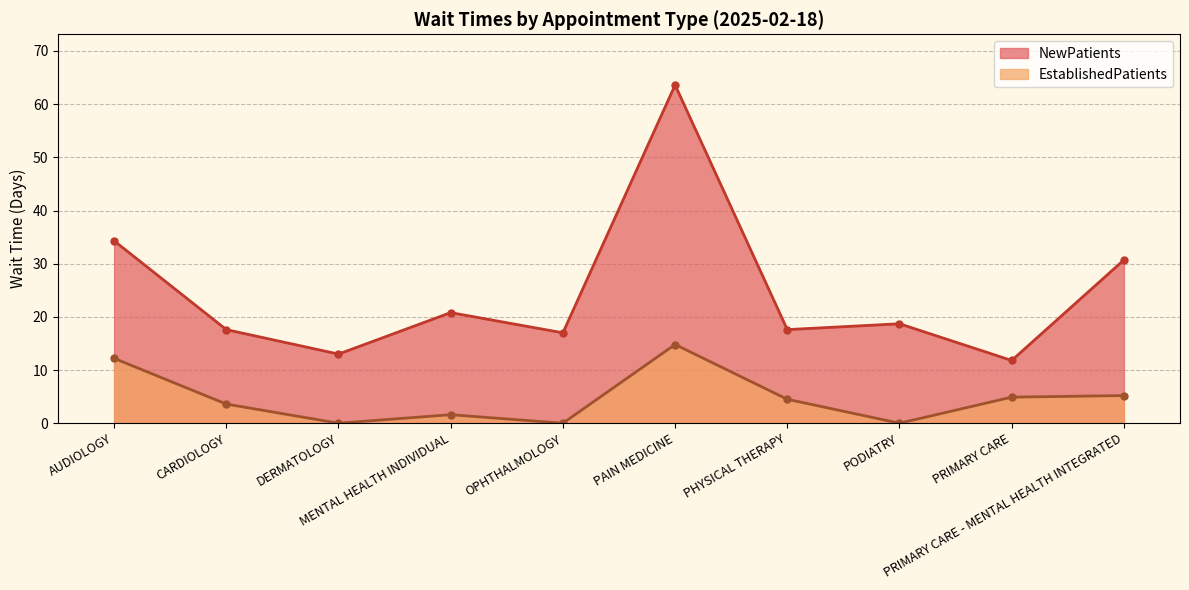

What are all the series names shown in the legend?

NewPatients, EstablishedPatients